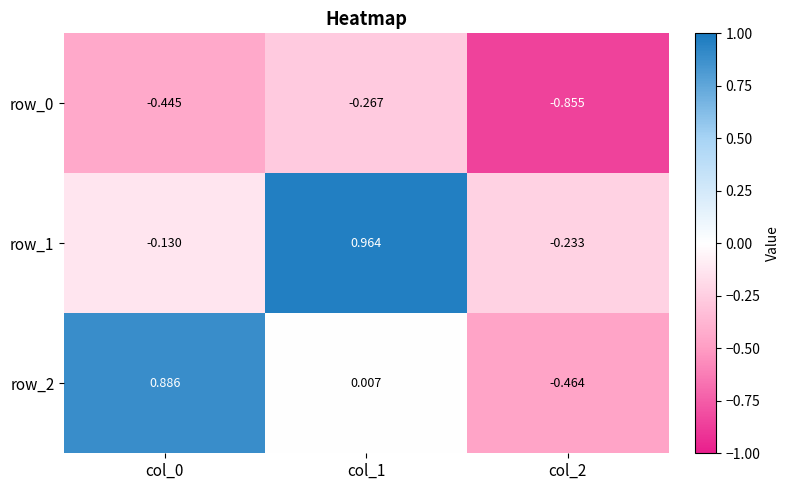

The row_0 series shows -0.3 at col_1. True or false?

True